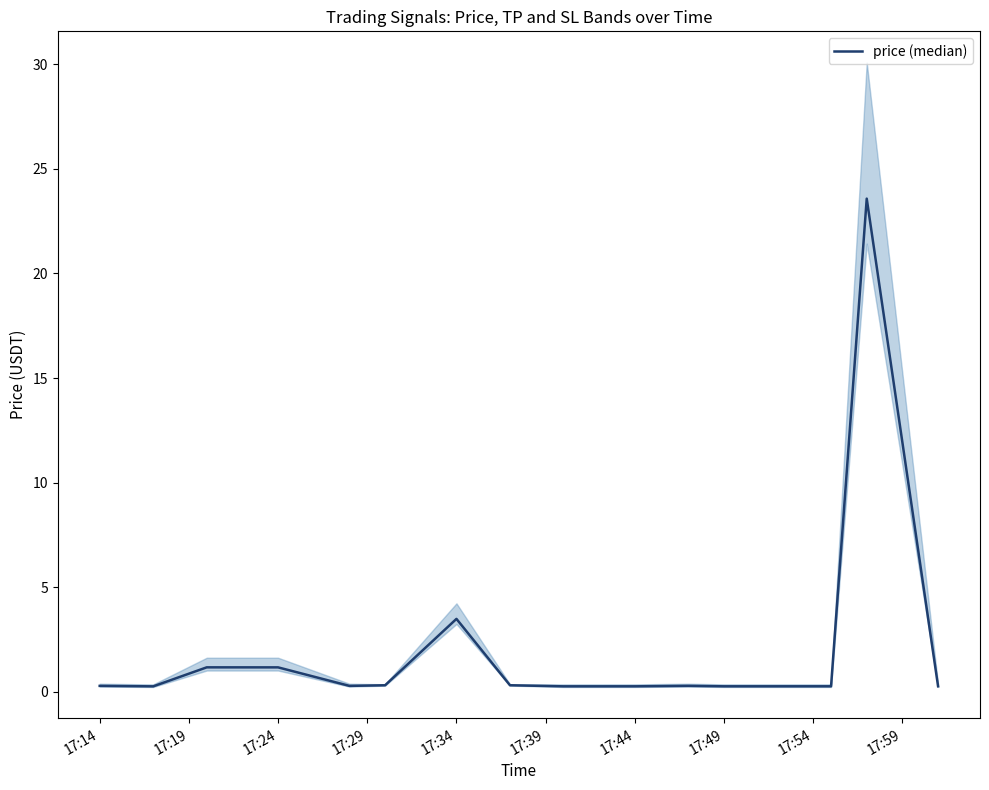

Does the chart have visible grid lines?

No